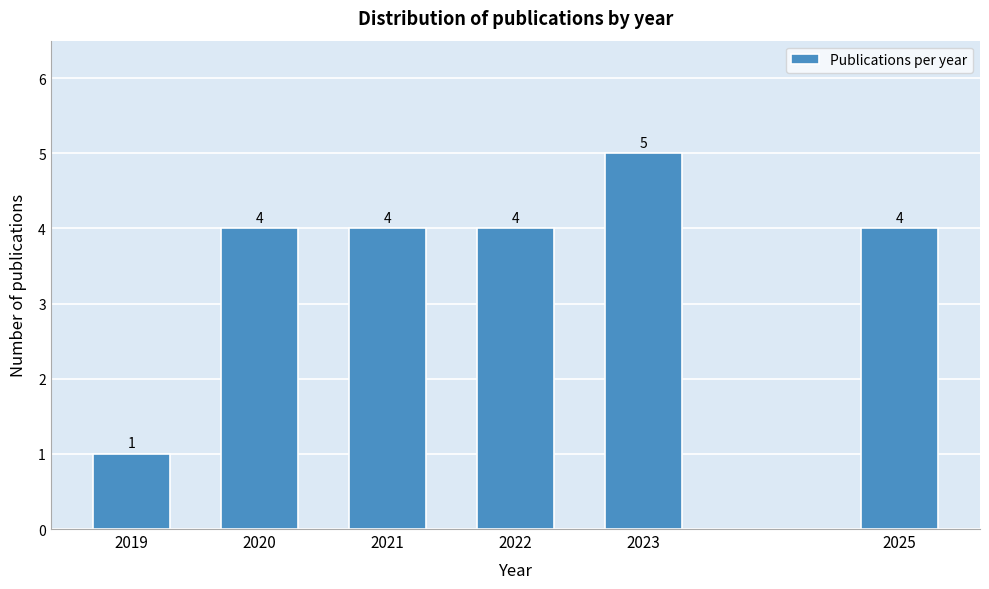

Reading left to right, list all the values displayed in this chart.

1	4	4	4	5	4